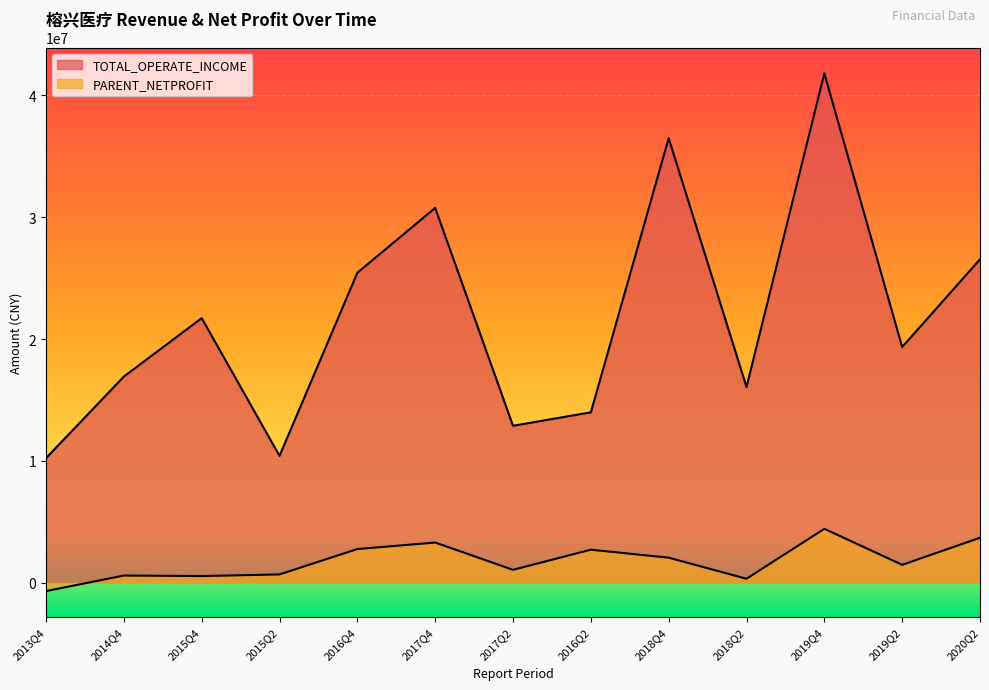

What are all the series names shown in the legend?

TOTAL_OPERATE_INCOME, PARENT_NETPROFIT